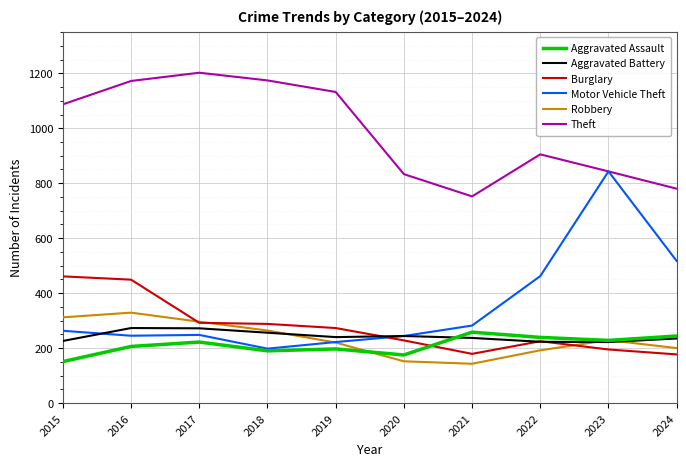

What is the difference between the maximum and minimum values in the Aggravated Assault series?

107